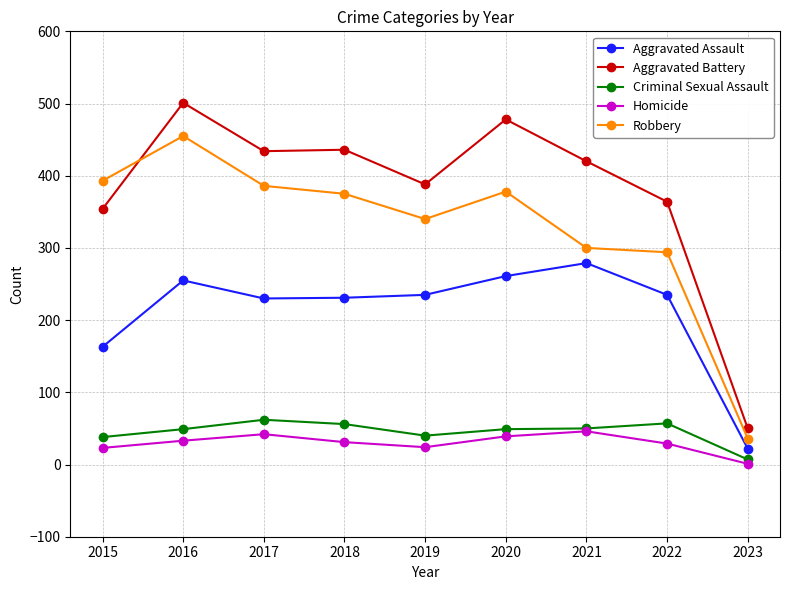

What is the difference between the maximum and second lowest values in the Criminal Sexual Assault series?

24